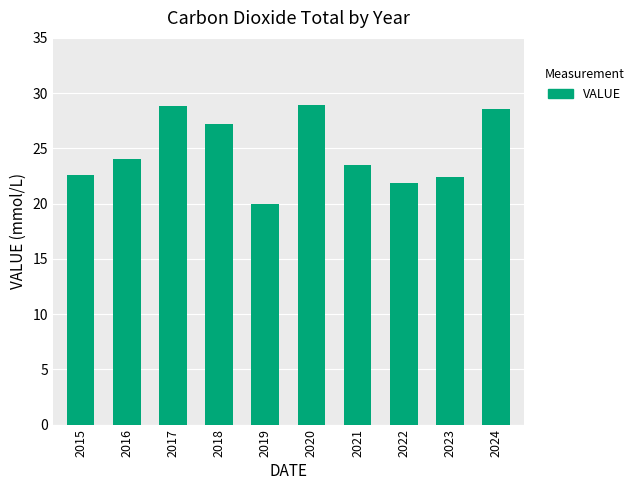

What is the difference between the maximum and minimum values?

8.9